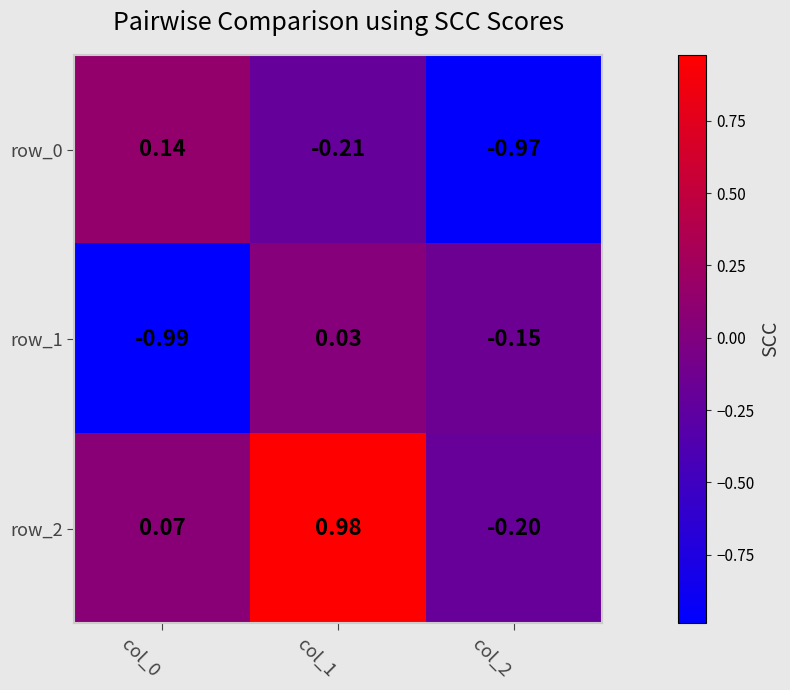

Reading left to right, list all the values displayed in this chart.

row_0: col_0=0.1	col_1=-0.2	col_2=-1.0
row_1: col_0=-1.0	col_1=0.0	col_2=-0.2
row_2: col_0=0.1	col_1=1.0	col_2=-0.2